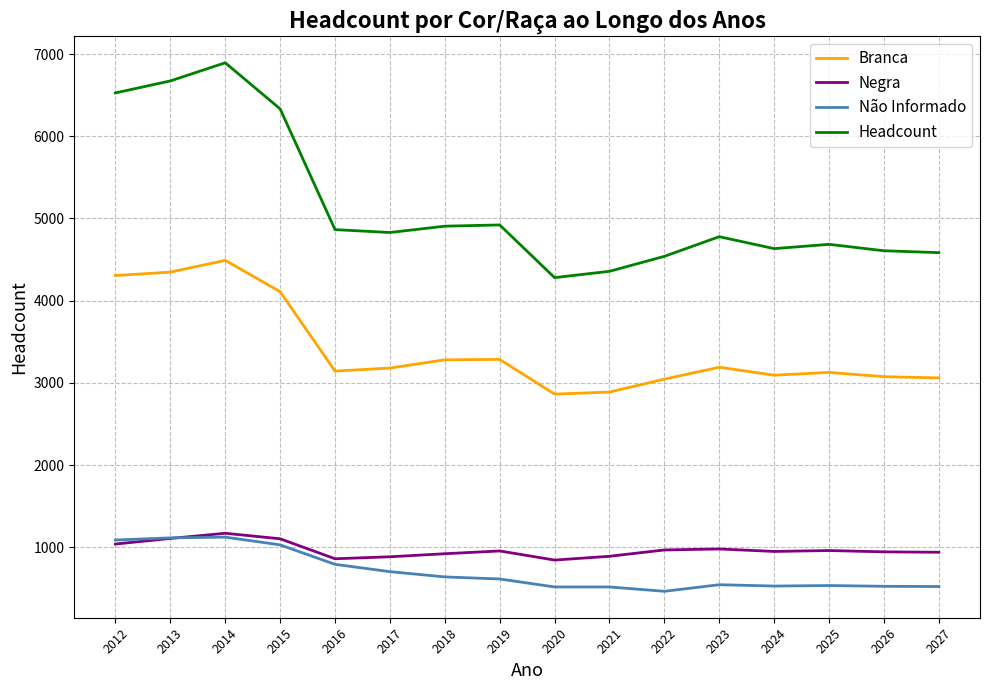

Which category has the highest value in the Negra series?

2014